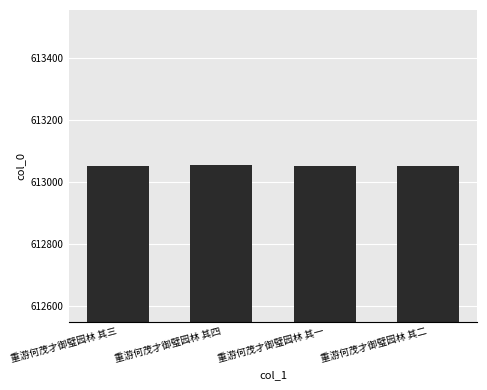

What is the change in value from 重游何茂才御璧园林 其三 to 重游何茂才御璧园林 其二?

-1